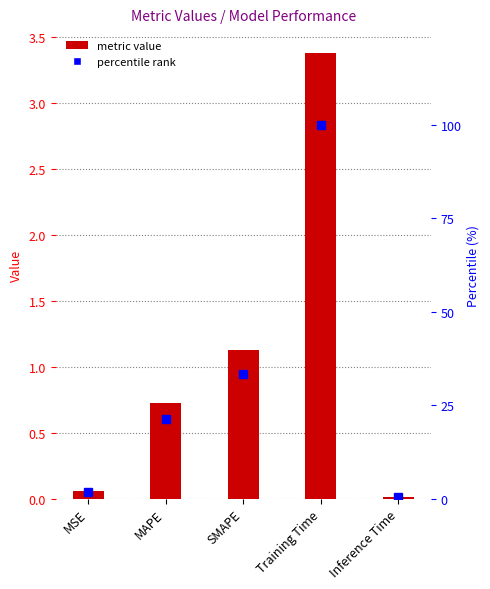

Read the percentile rank value at MAPE.

21.4